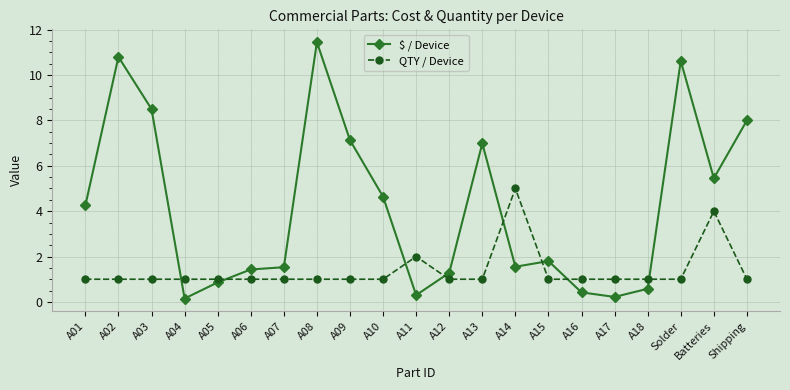

At which label does QTY / Device reach its peak?

A14